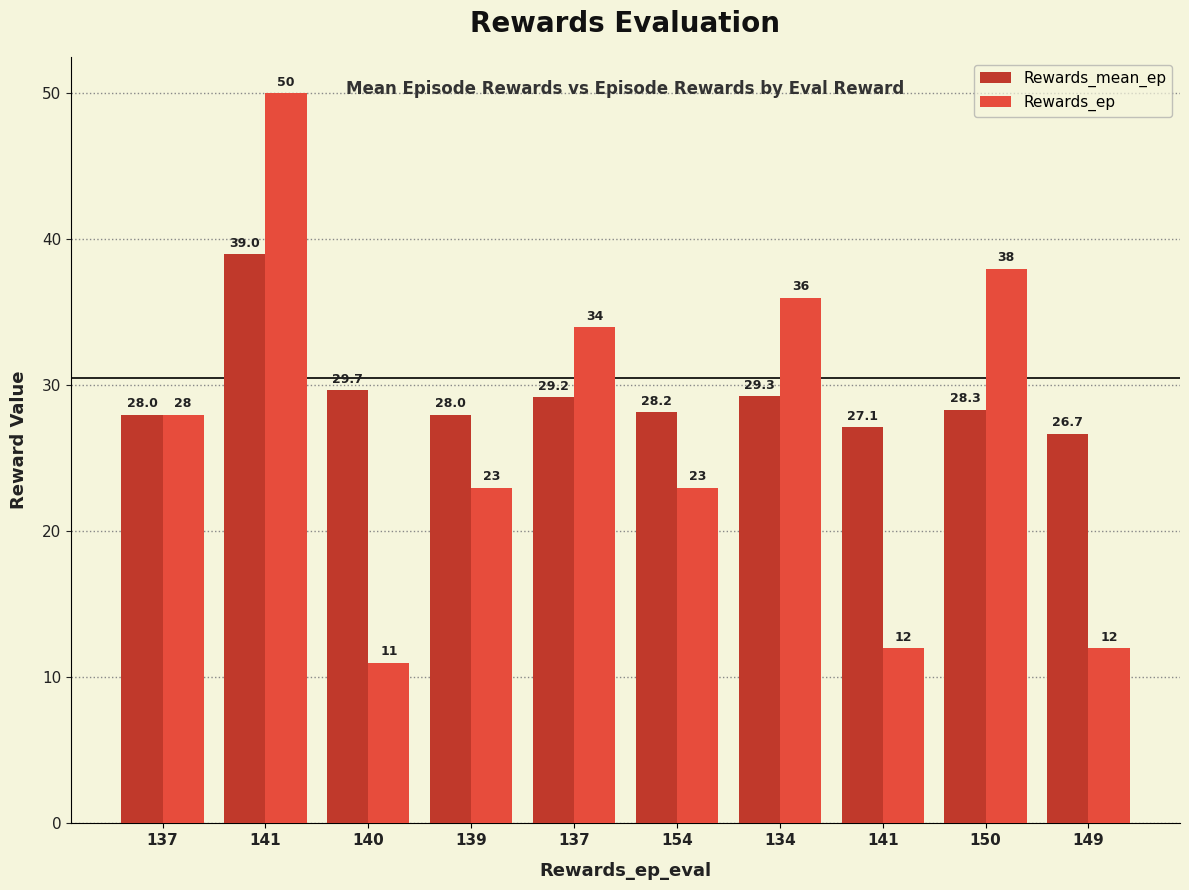

What is the difference between the maximum and minimum values in the Rewards_ep series?

39.0